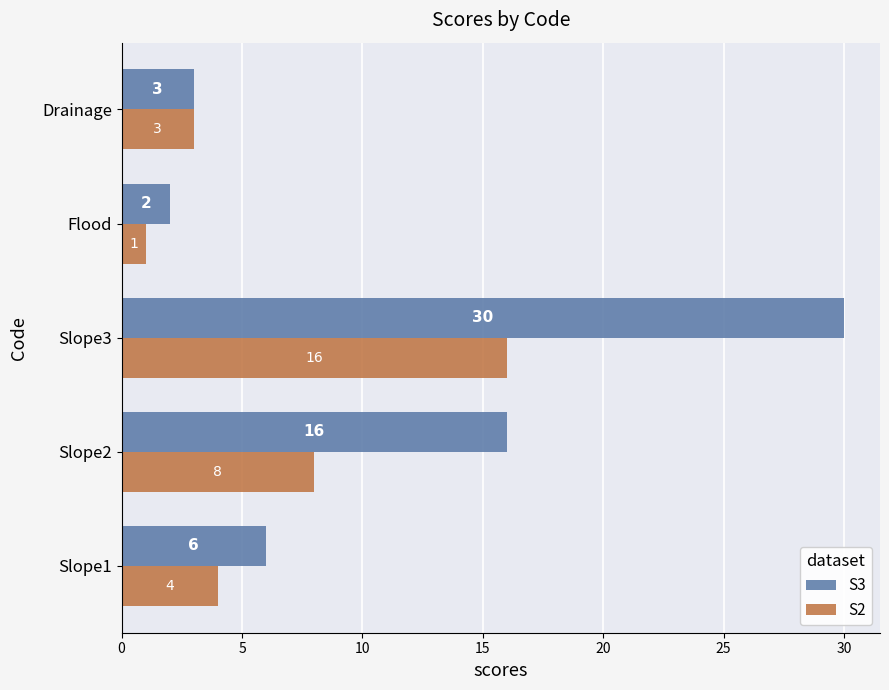

What is the average value of the S2 series?

6